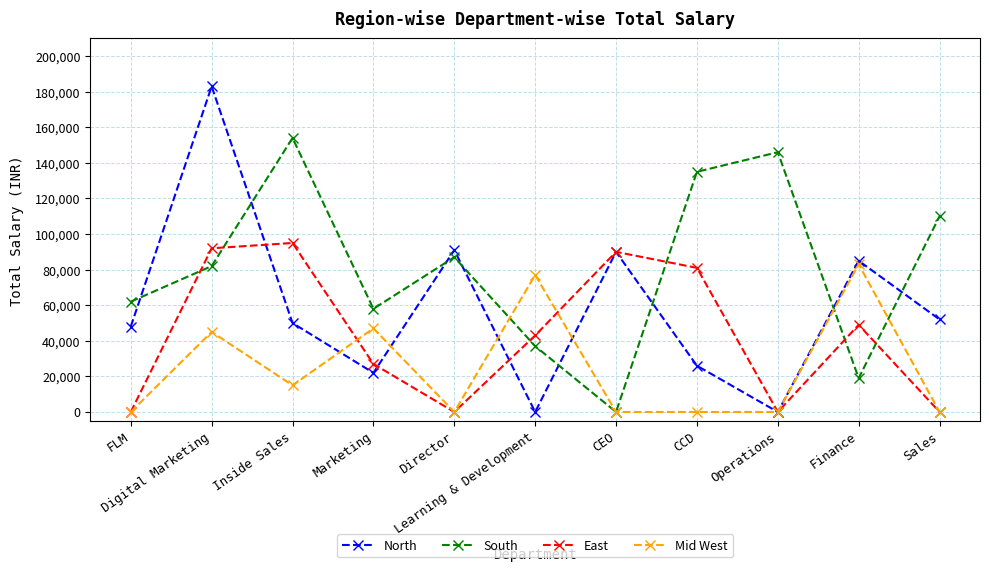

Is it true that East equals 79489 at Finance?

False